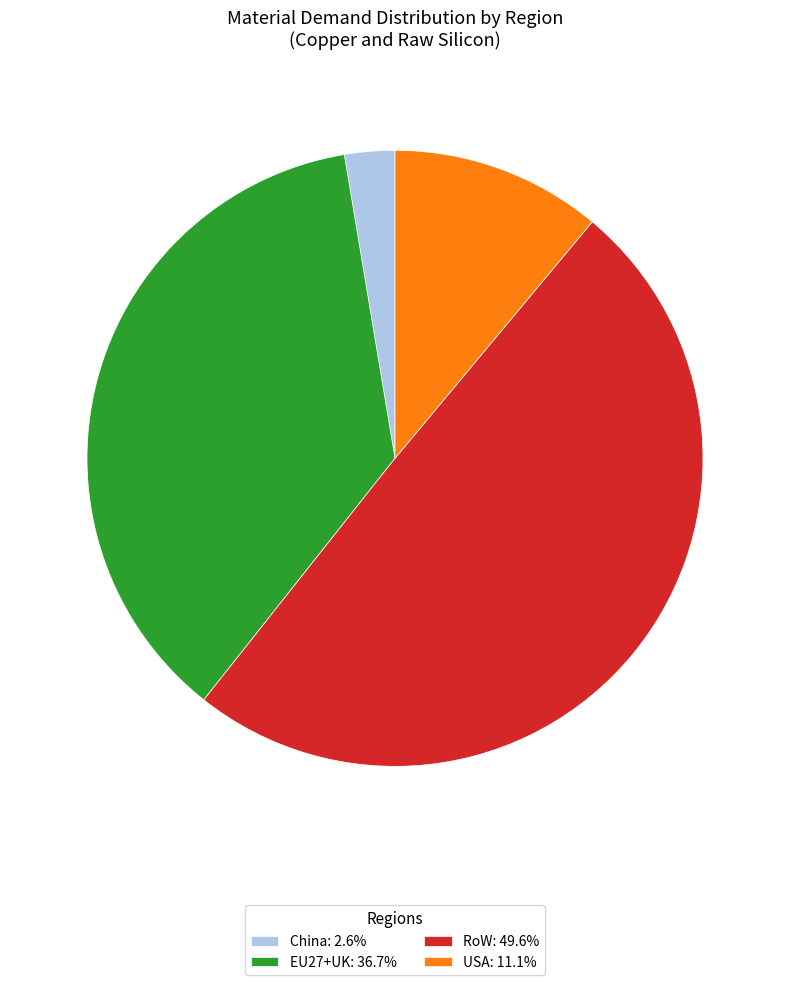

Is EU27+UK: 36.7% the majority of the pie?

No